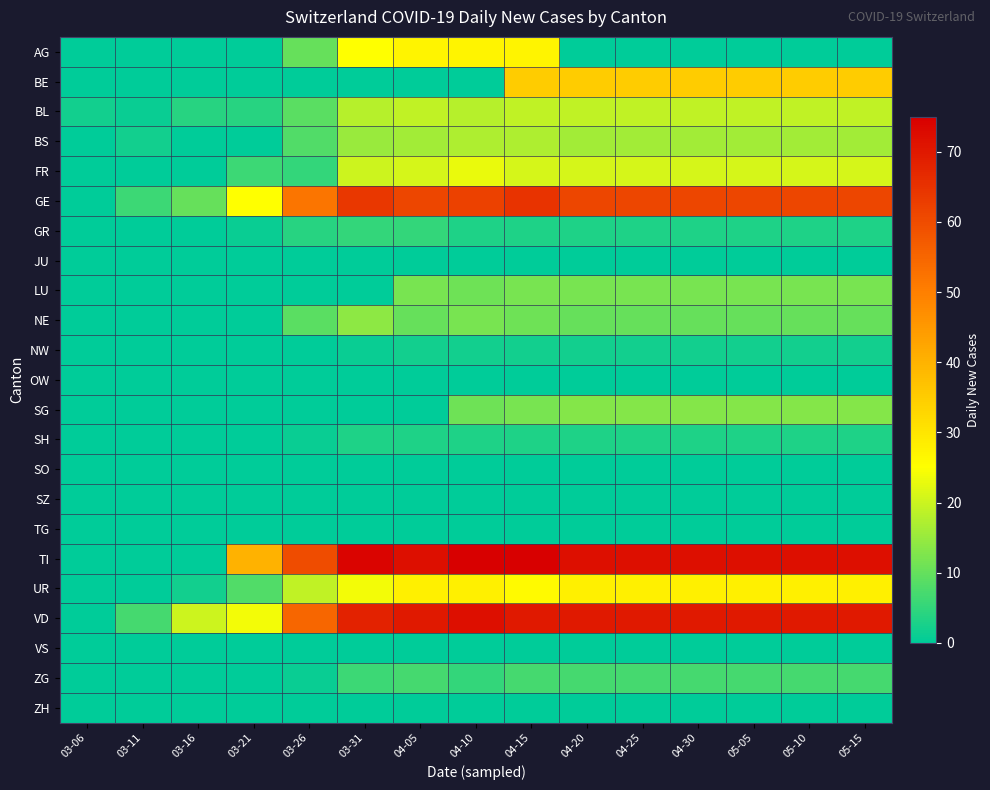

Which category has the highest value across all series?

04-10